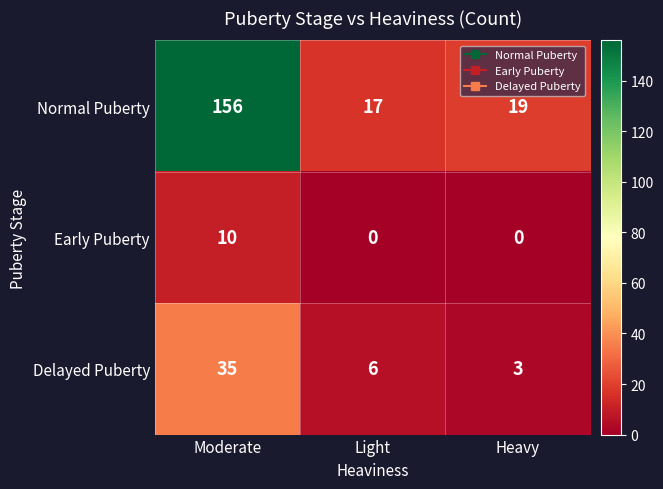

Which series has the largest total across all categories?

Normal Puberty